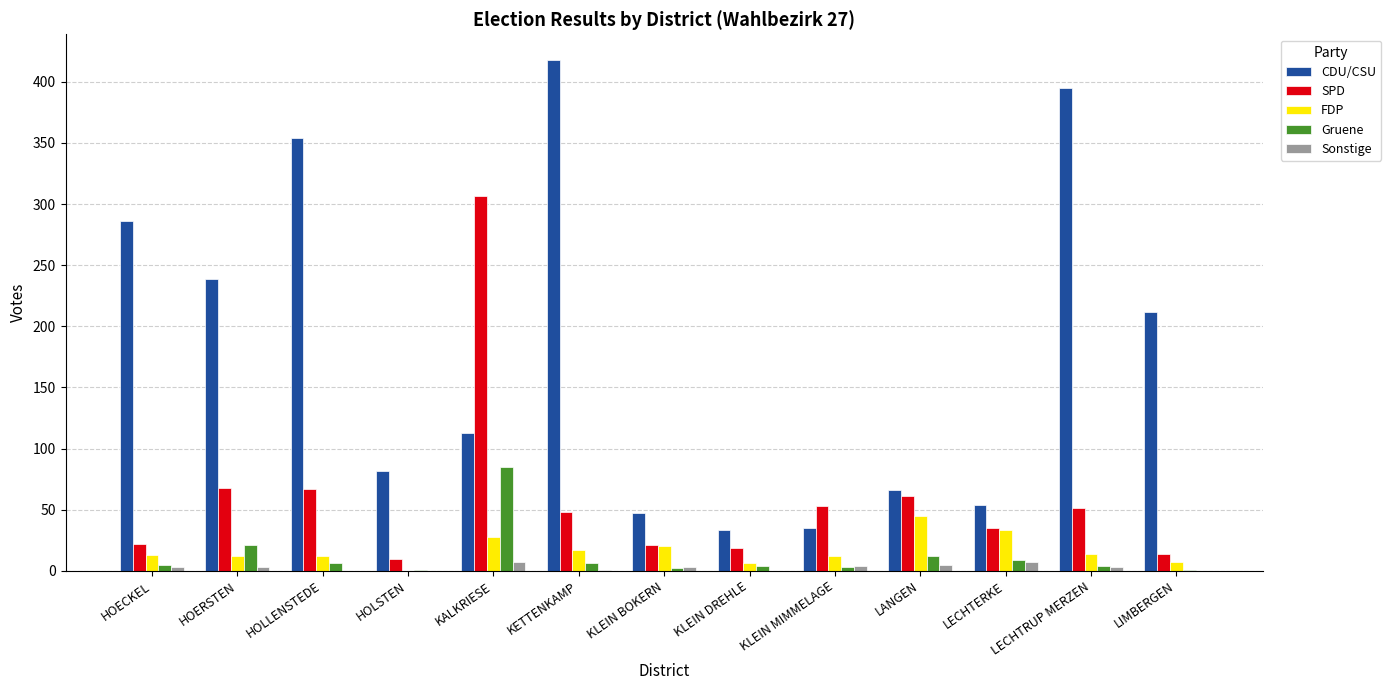

At which label does CDU/CSU first exceed 113?

HOECKEL